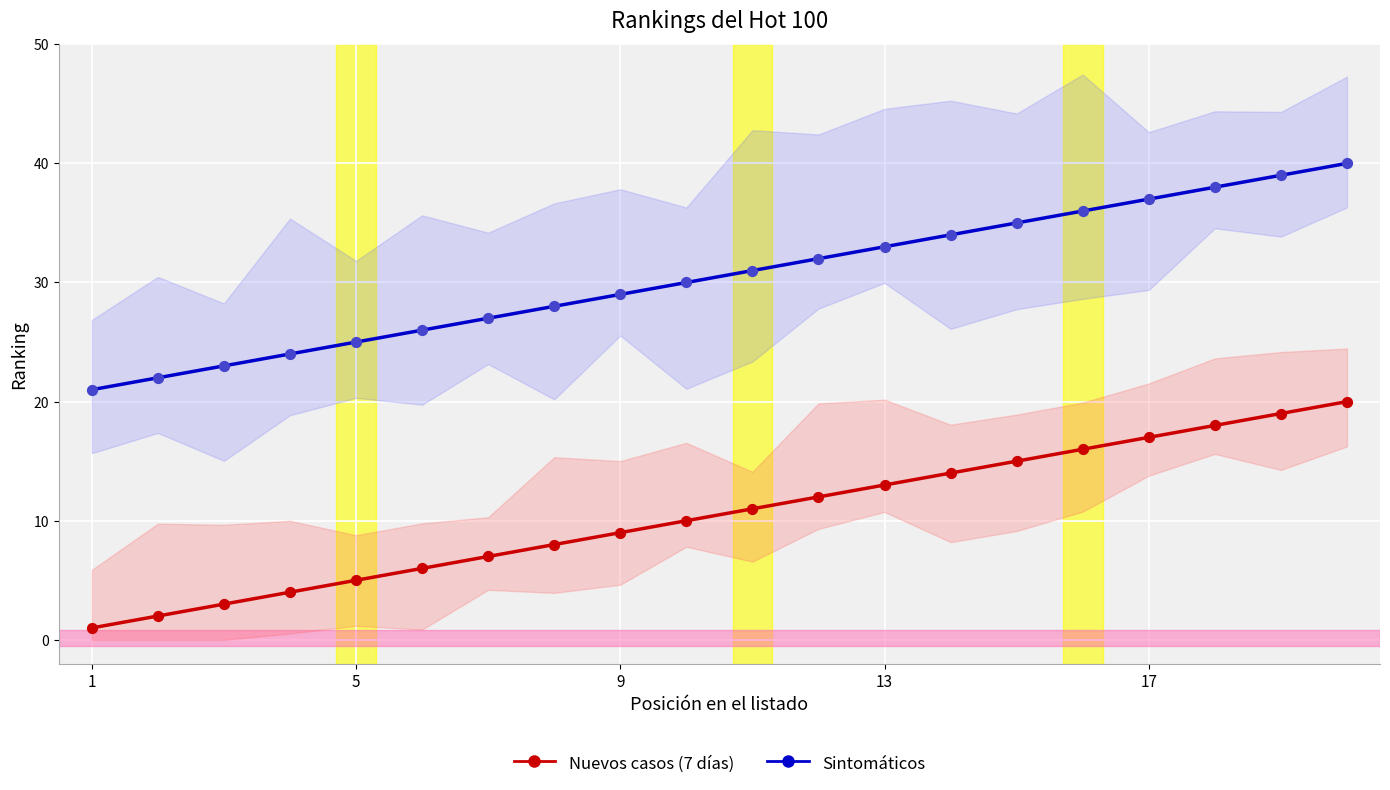

Which series has the largest total across all categories?

Sintomáticos